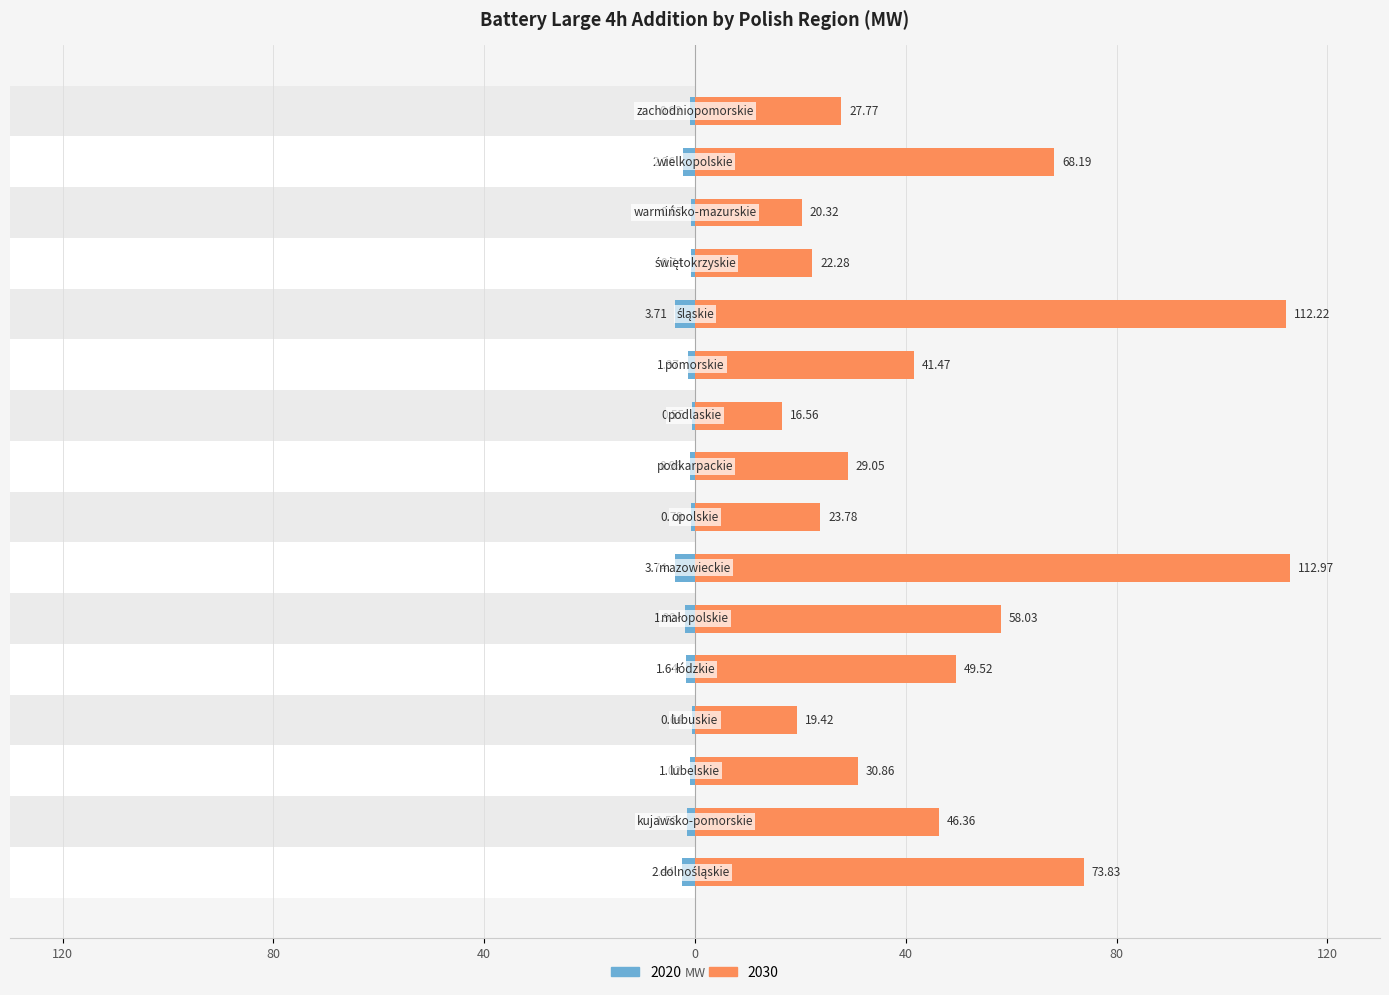

How many bars are there in each group?

2